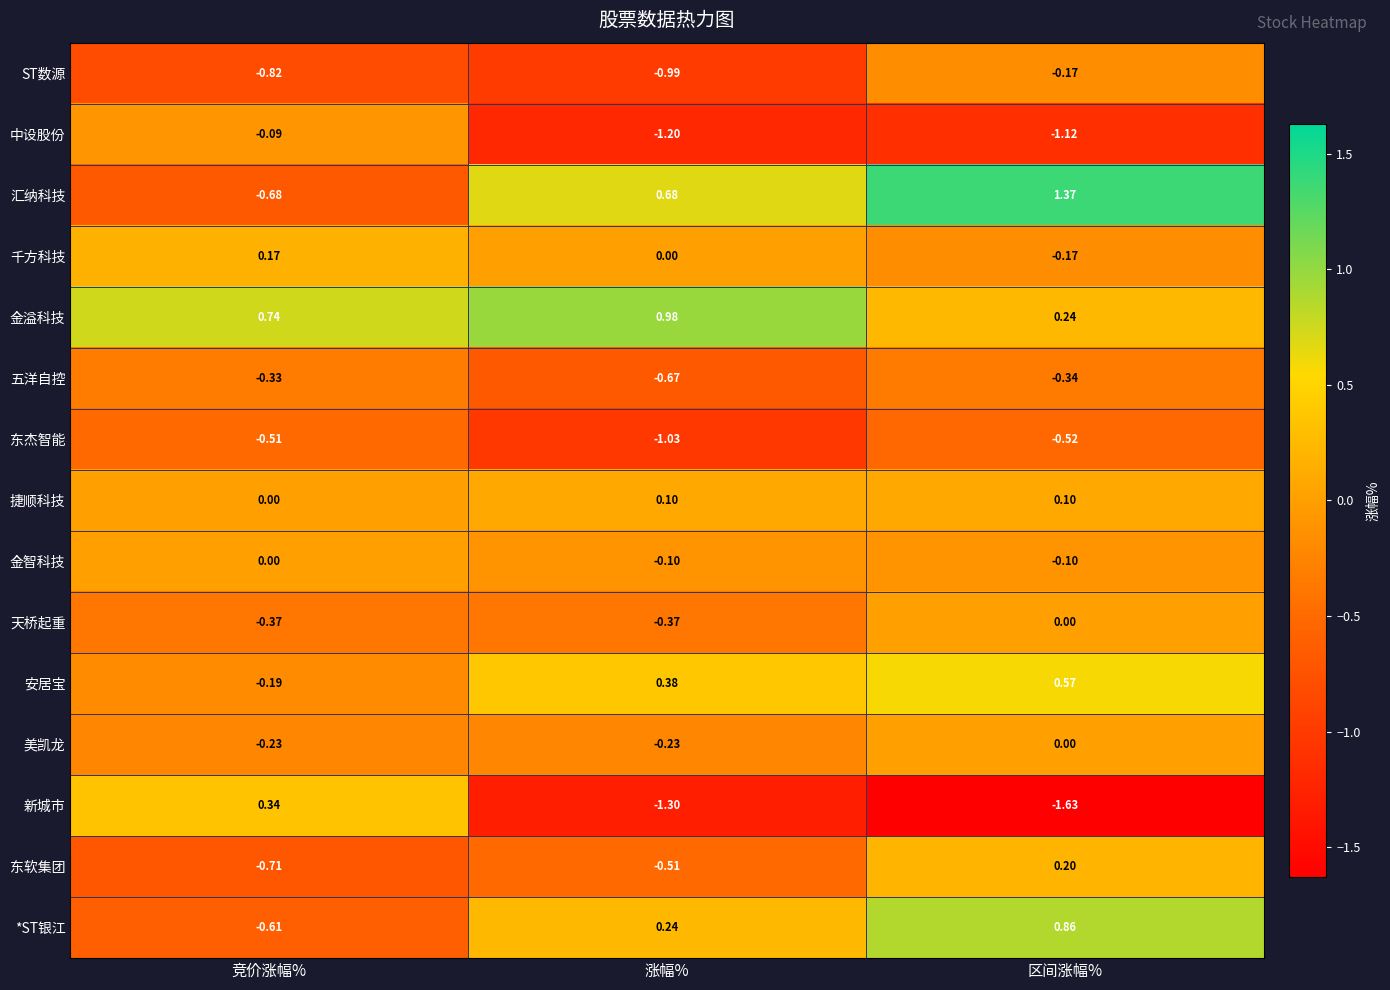

At which category is the sum across all series the highest?

区间涨幅%